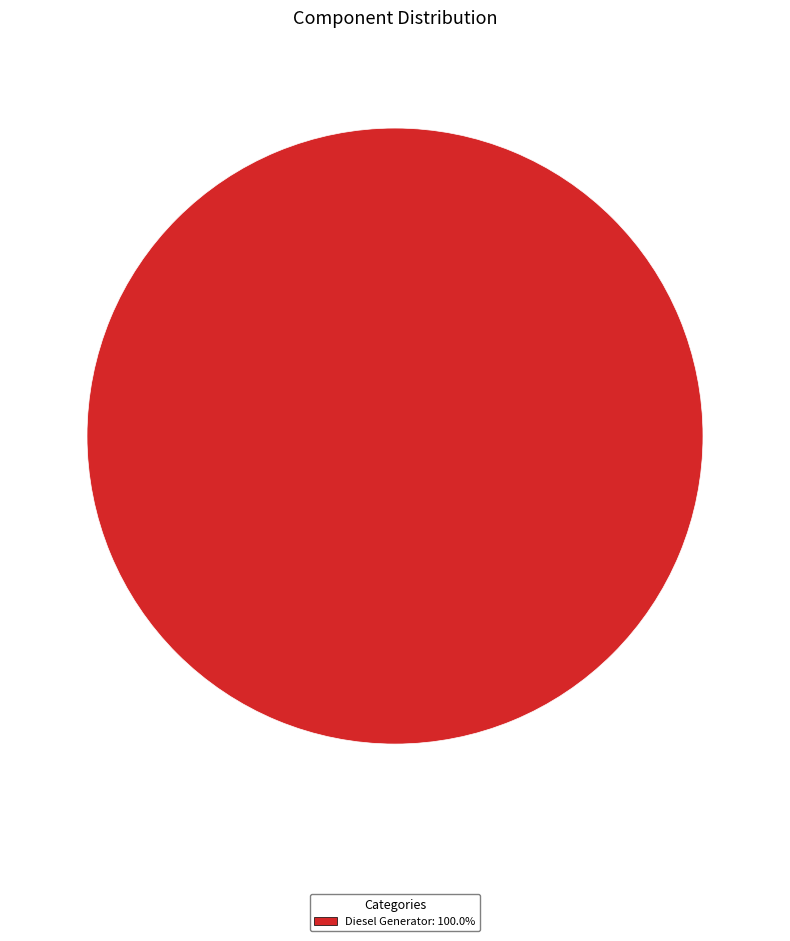

Does Diesel Generator: 100.0% represent more than half of the total?

Yes